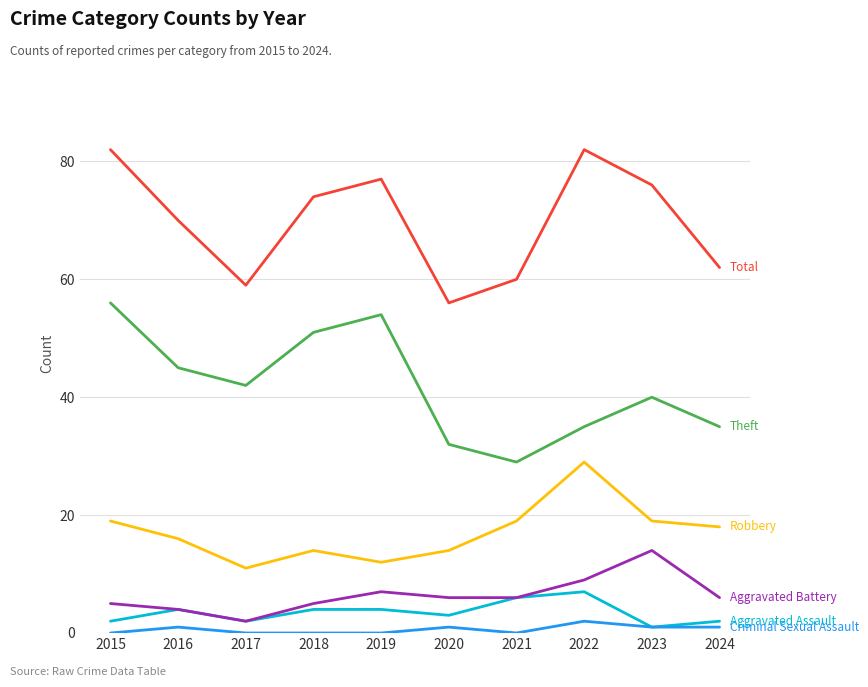

What is the spread (max minus min) of values at 2015?

82